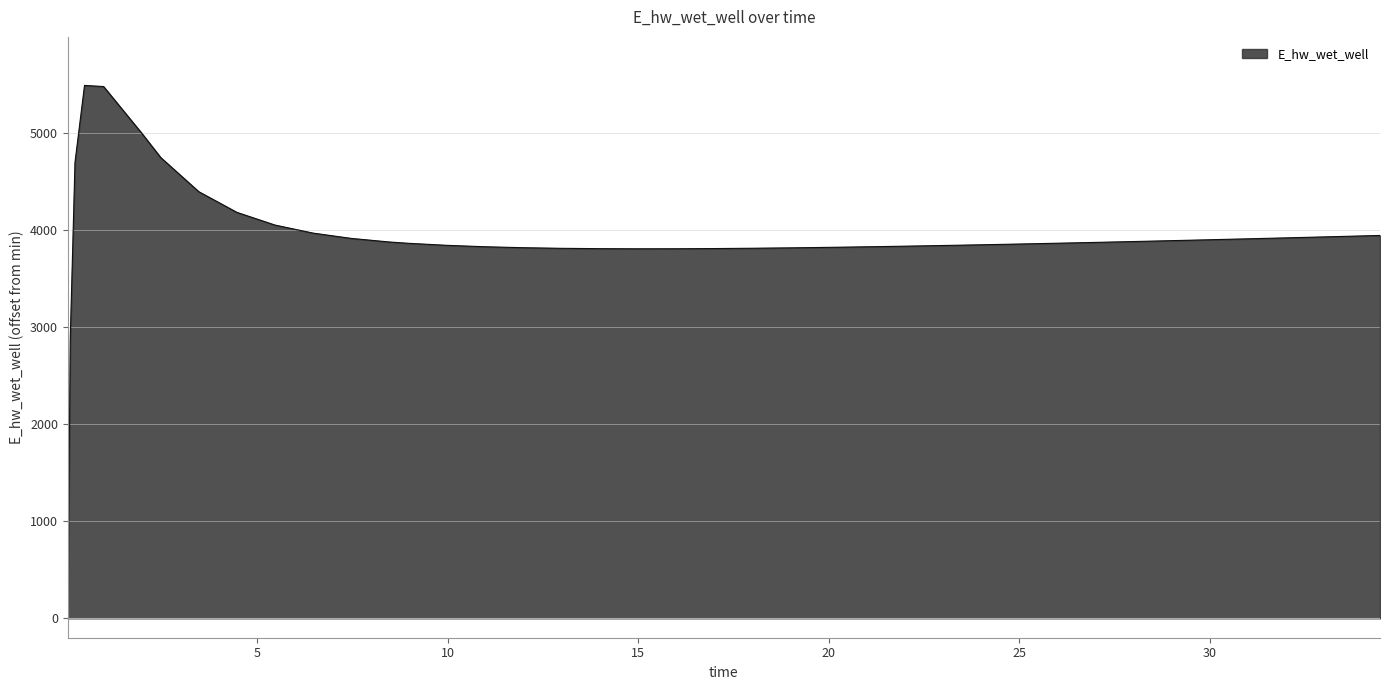

What is the greatest value displayed?

5491.1